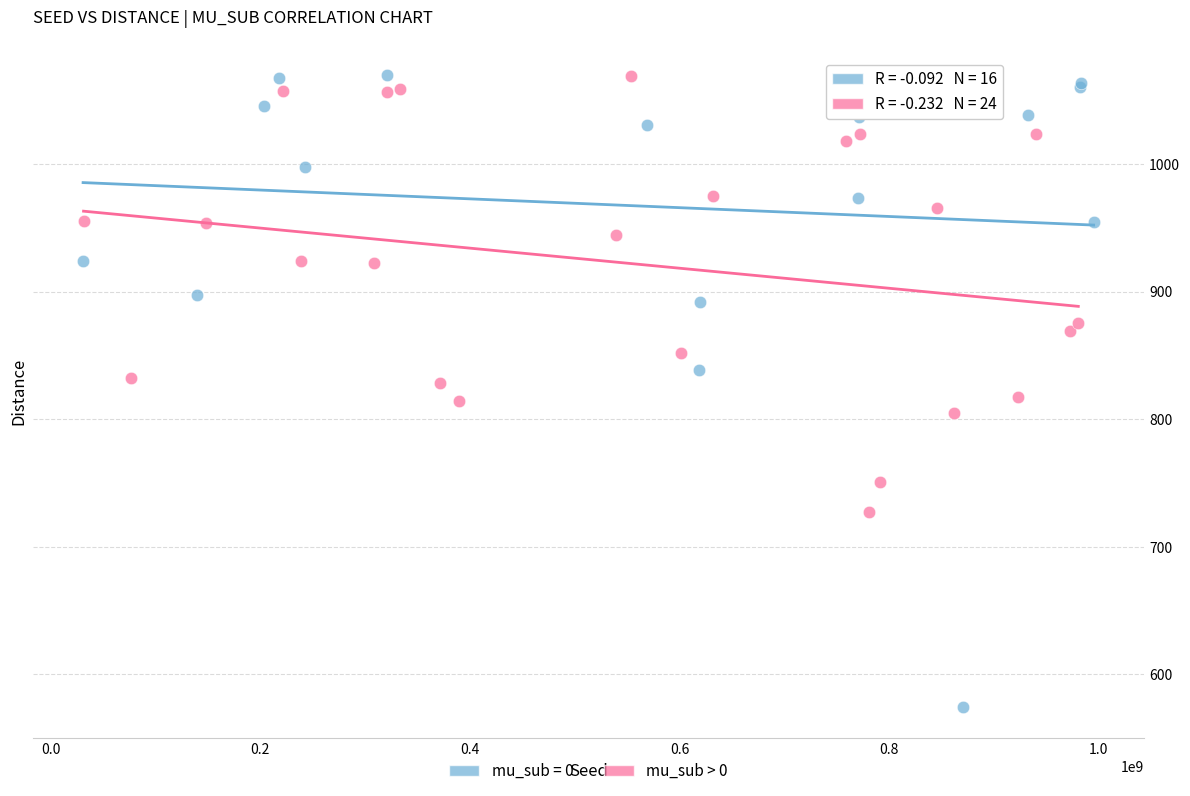

Which series contains the lowest Y value?

mu_sub = 0